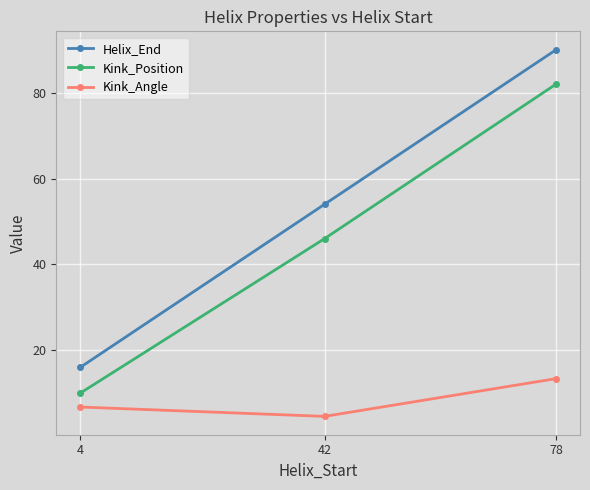

At how many categories does at least one series exceed 89?

1